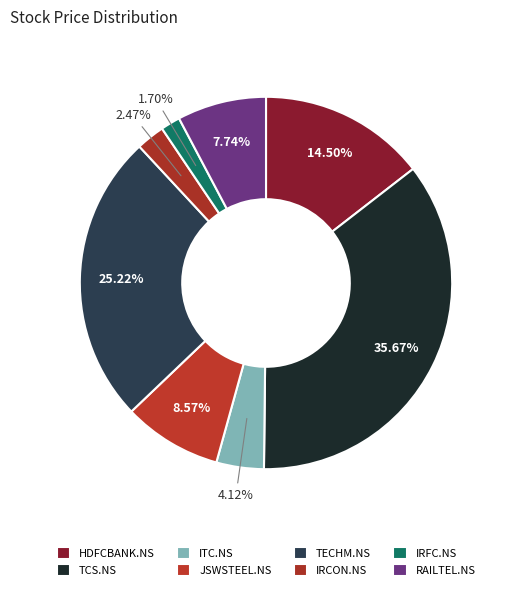

Does IRFC.NS represent more than half of the total?

No